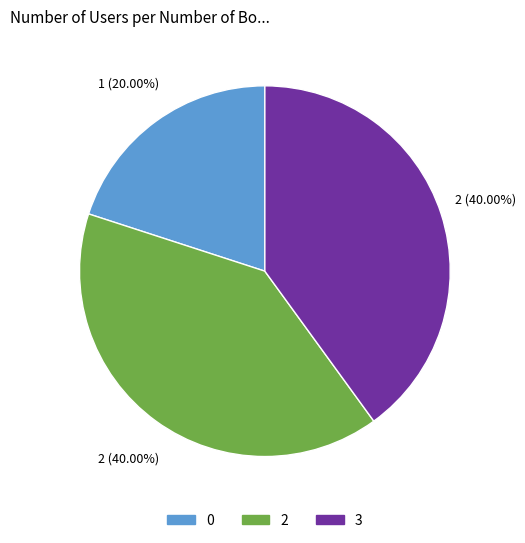

Do 0 and 2 together represent more than half of the pie?

Yes